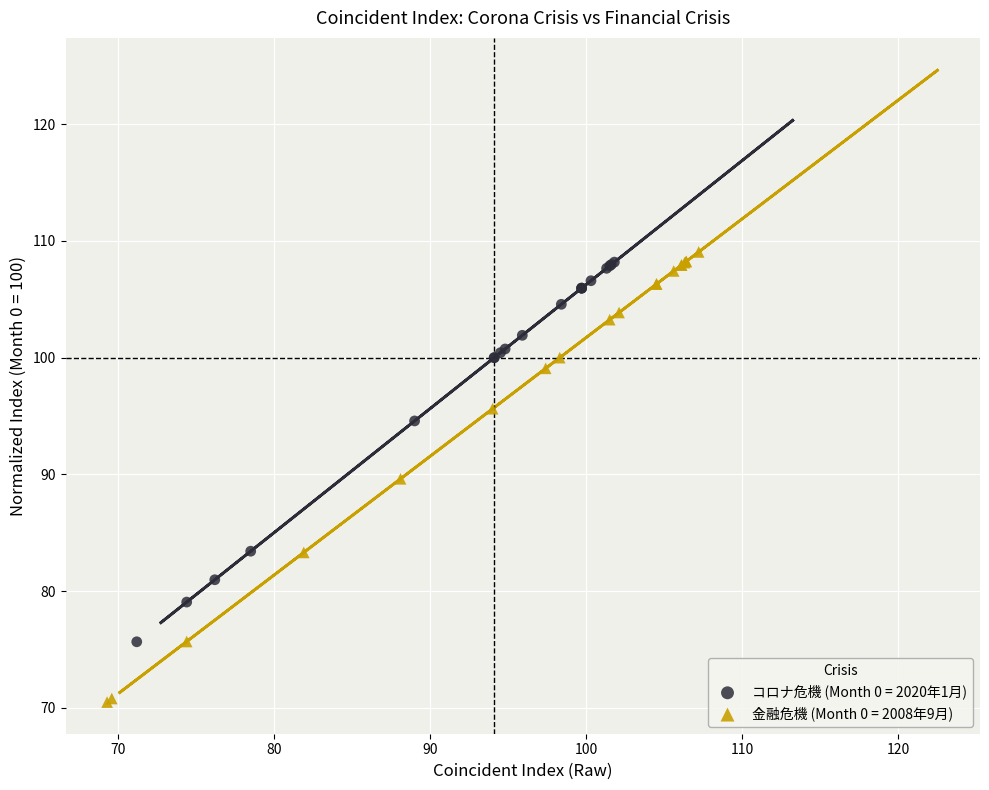

Which series has the widest spread of Y values?

金融危機 (Month 0 = 2008年9月)